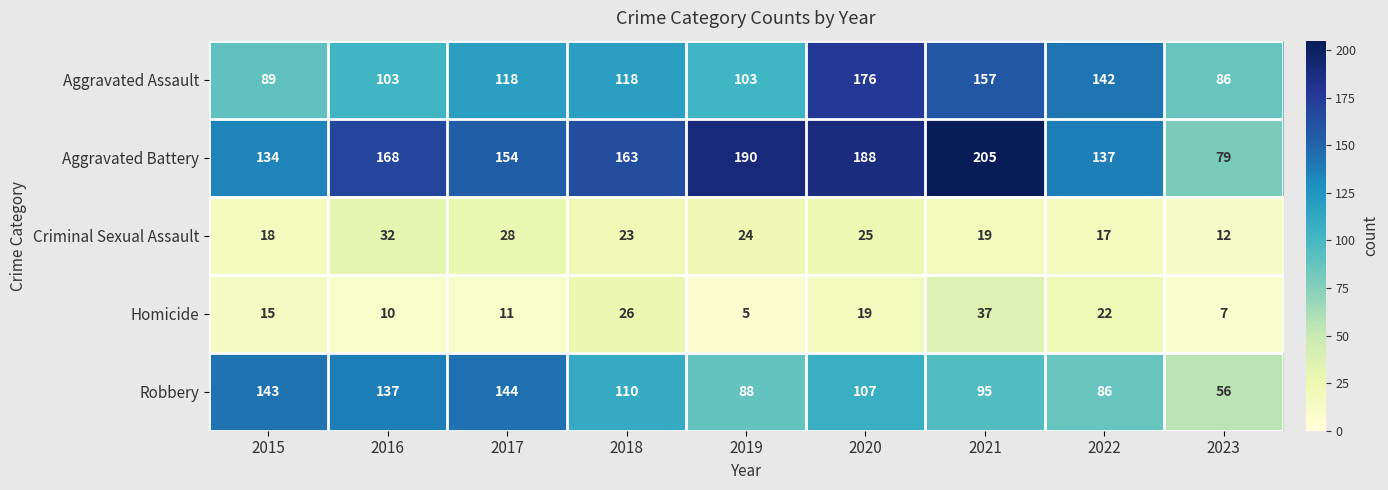

Rank the series at 2019 from highest to lowest value.

Aggravated Battery, Aggravated Assault, Robbery, Criminal Sexual Assault, Homicide